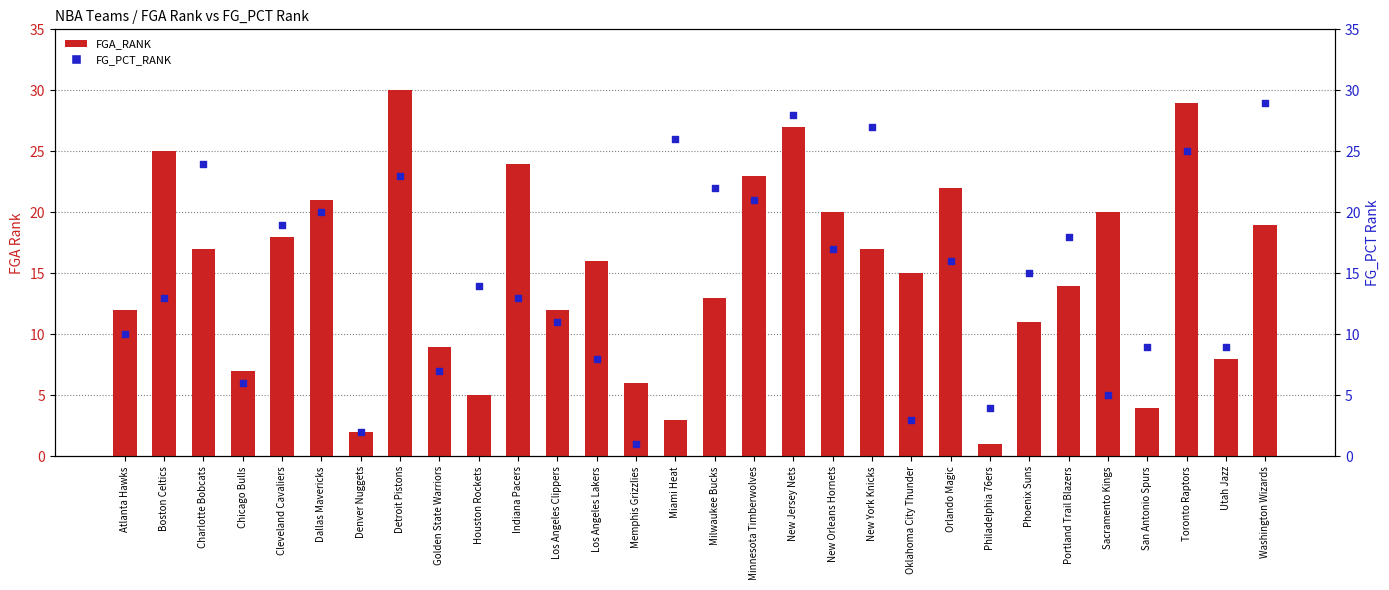

Is the value of FG_PCT_RANK at New Jersey Nets greater than the value of FGA_RANK at Washington Wizards?

Yes